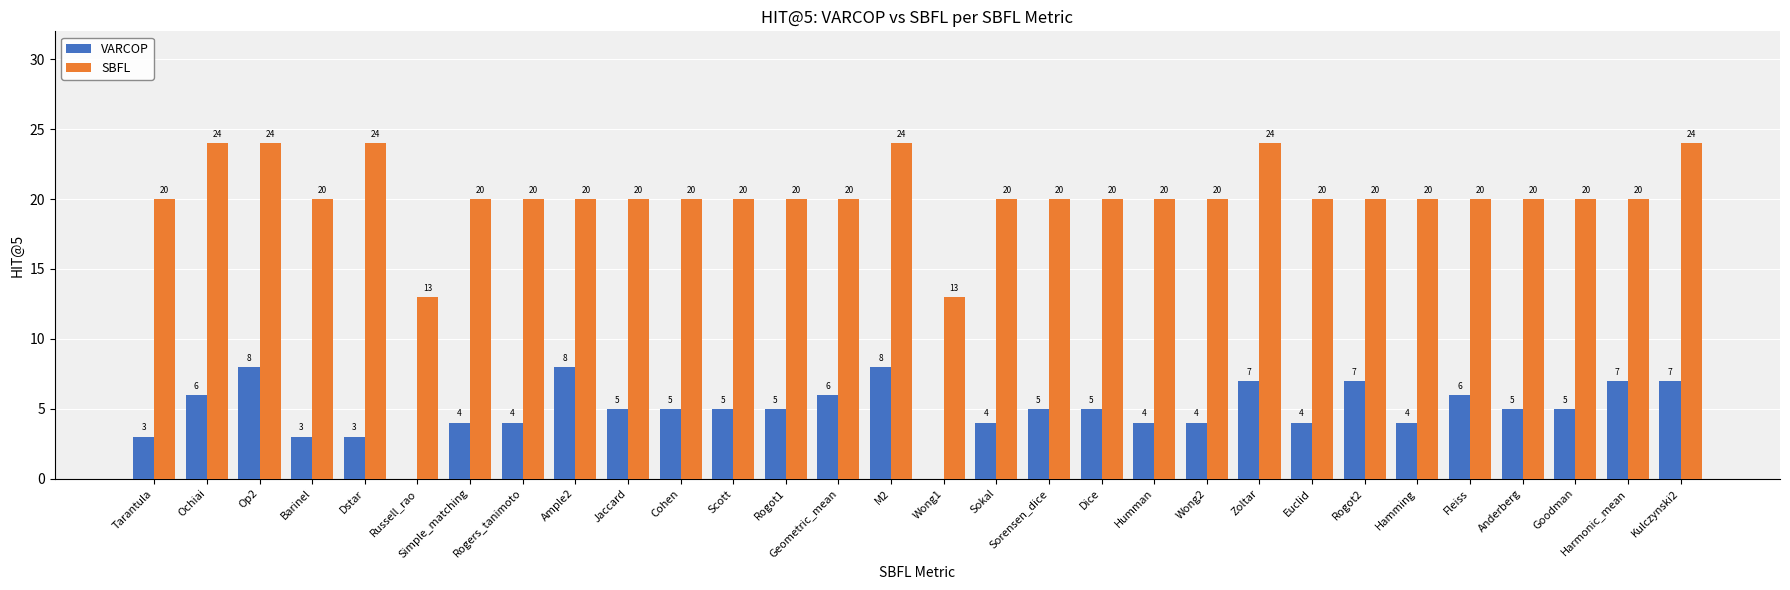

Read the VARCOP value at Euclid.

4